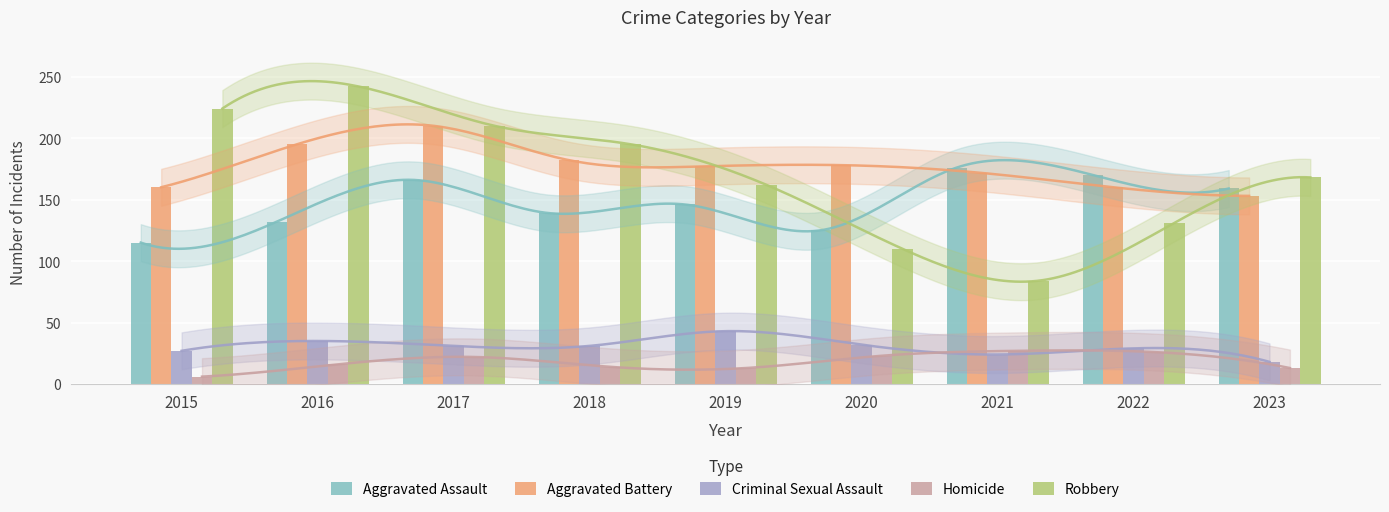

Are the bars grouped side by side (vs. stacked)?

Yes